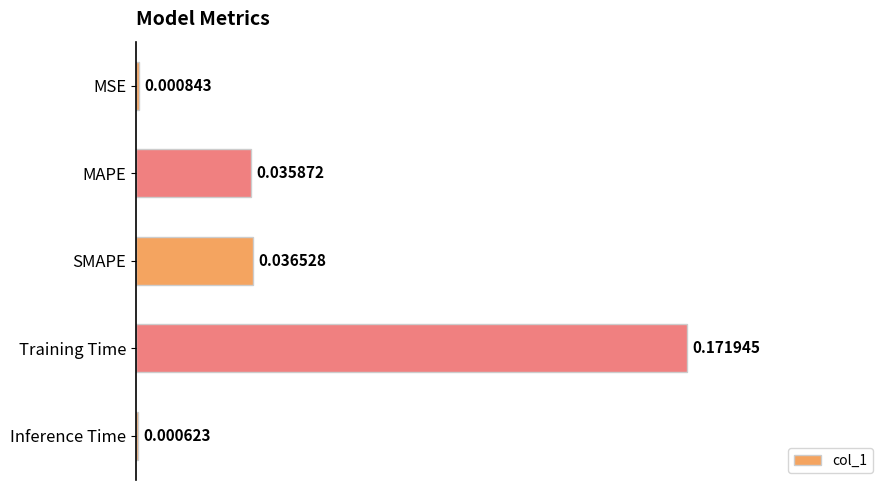

At which label is the value closest to 0?

Inference Time